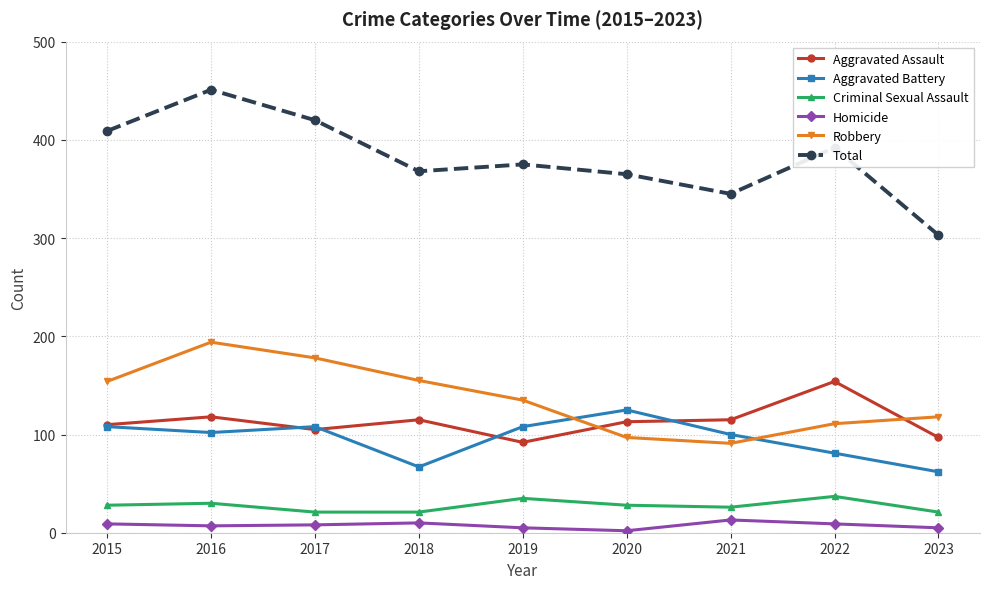

True or false: Aggravated Battery has more than 0 interior local peaks.

True